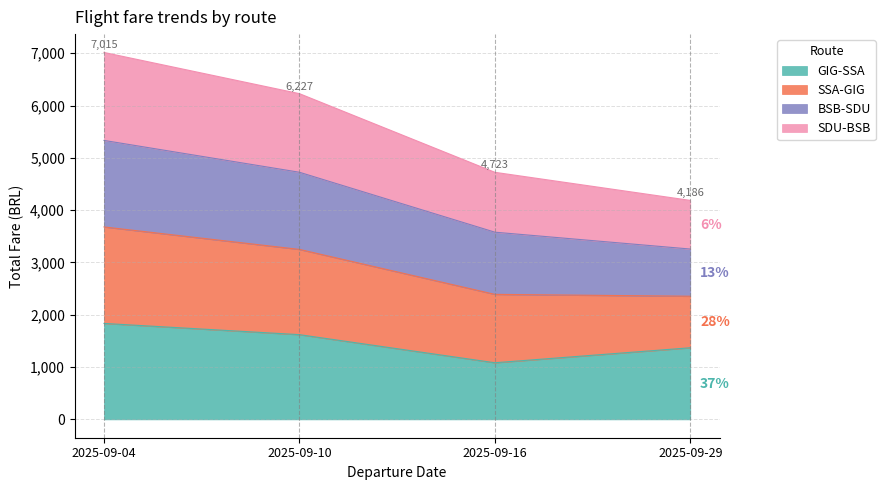

Is it true that GIG-SSA equals 1368.9 at 2025-09-29?

True